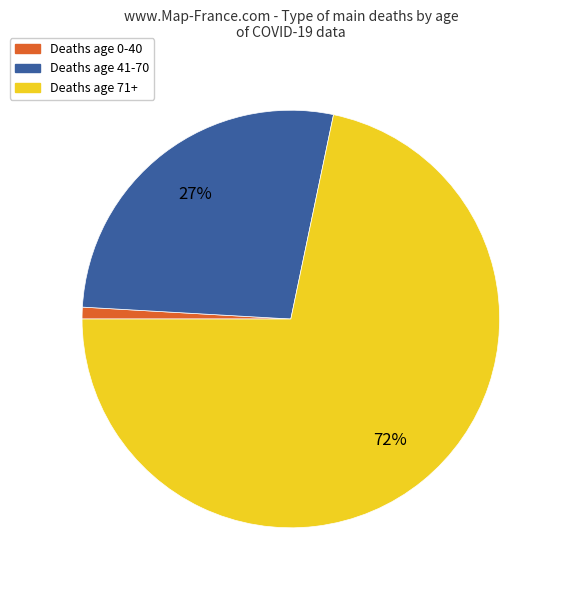

Is there a majority slice in this chart?

Yes